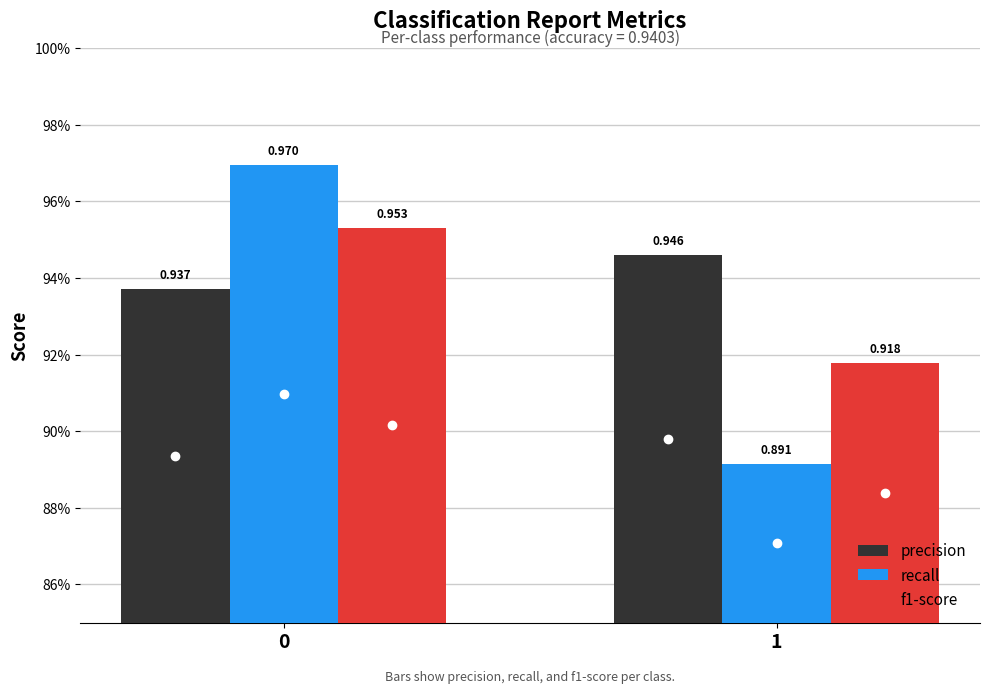

What is the sum of the precision values at 0 and 1?

1.9